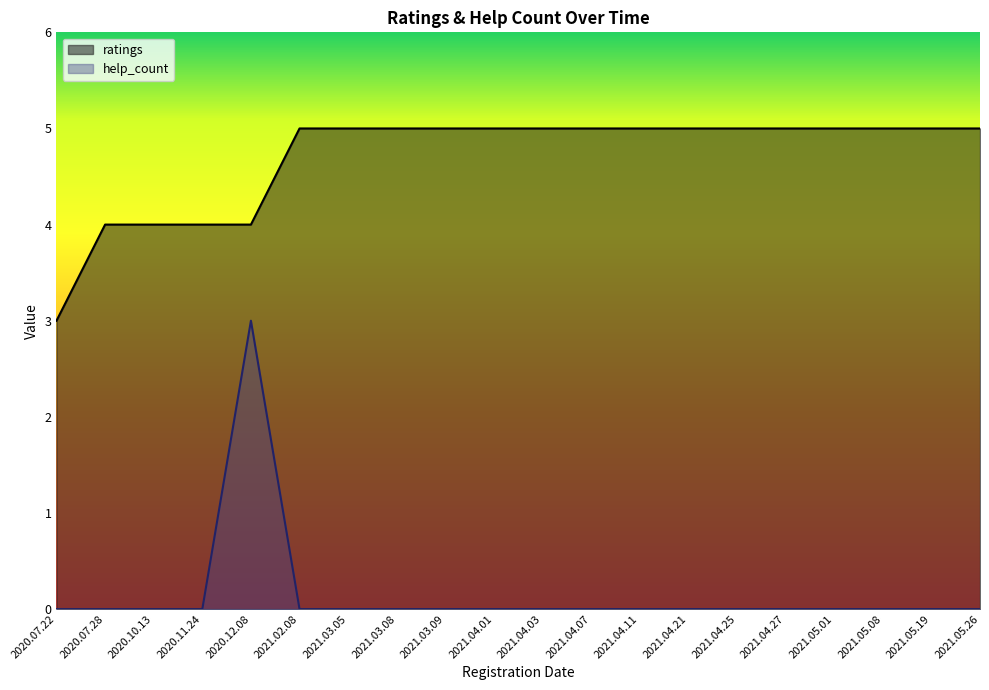

Which series has the largest range (max minus min)?

help_count